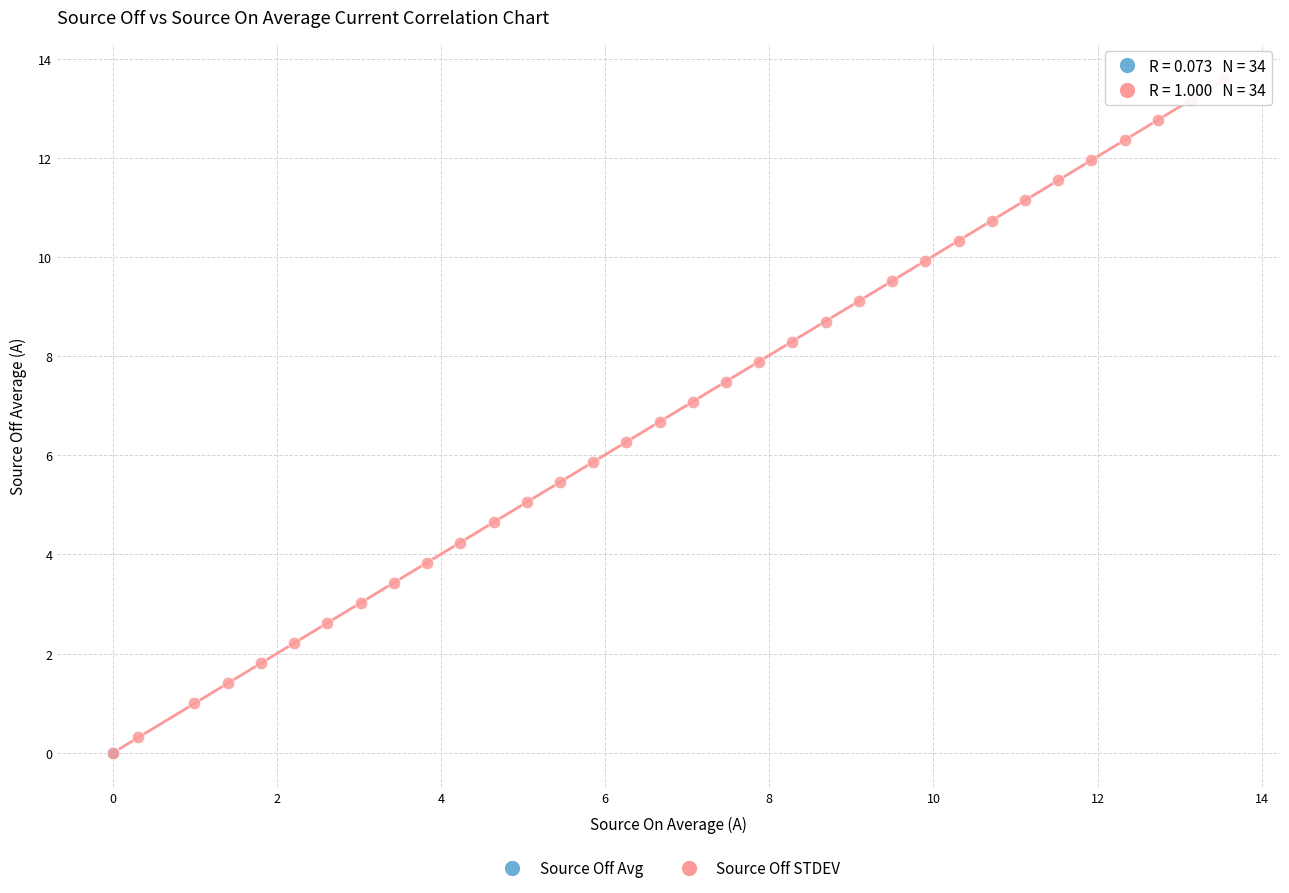

What are all the series names shown in the legend?

Source Off Avg, Source Off STDEV